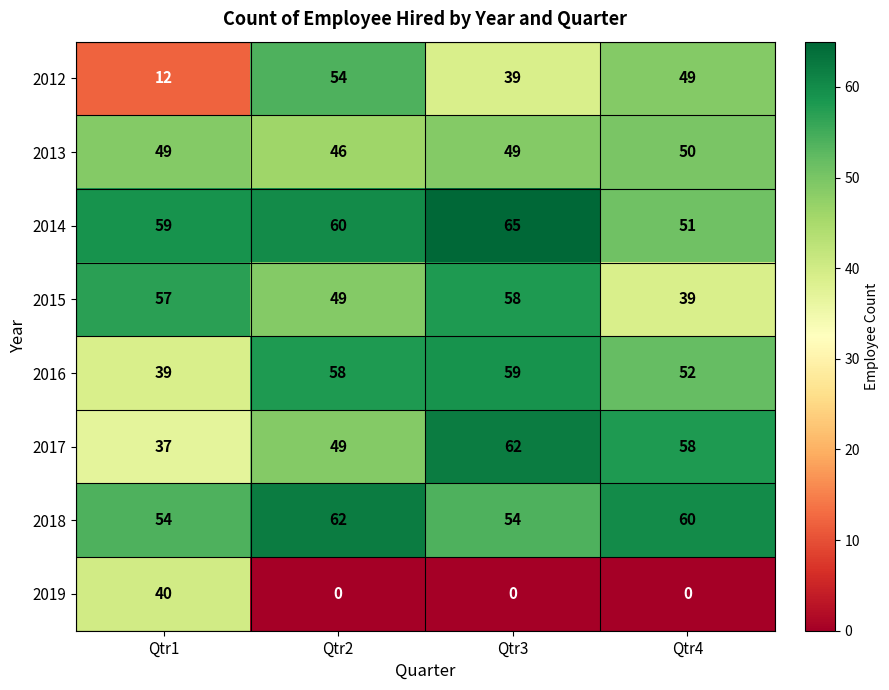

What is the difference between the highest and lowest values at Qtr3?

65